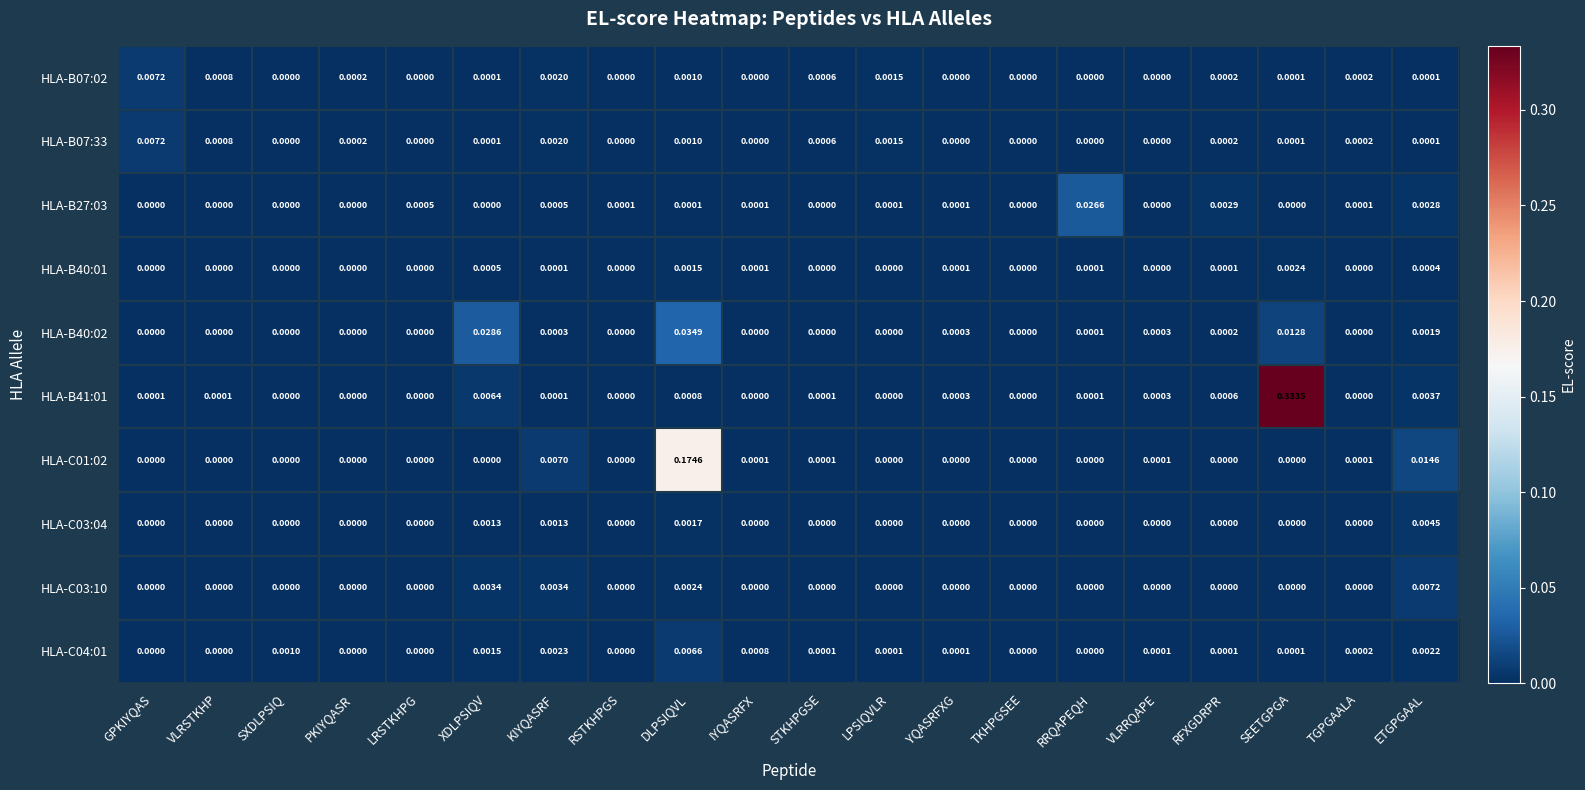

At which label does HLA-B40:02 reach its peak?

DLPSIQVL